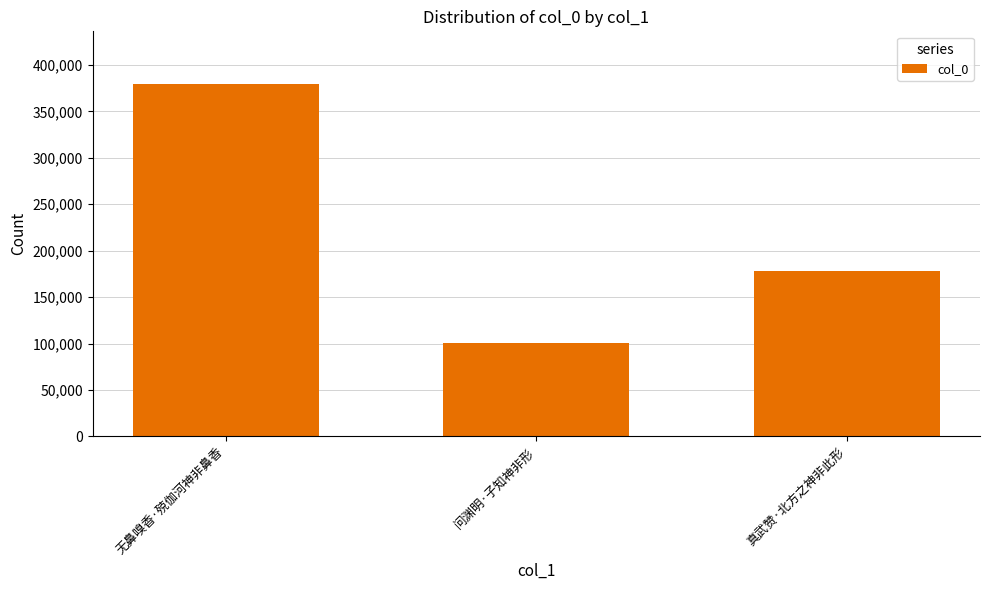

What is the average value?

219265